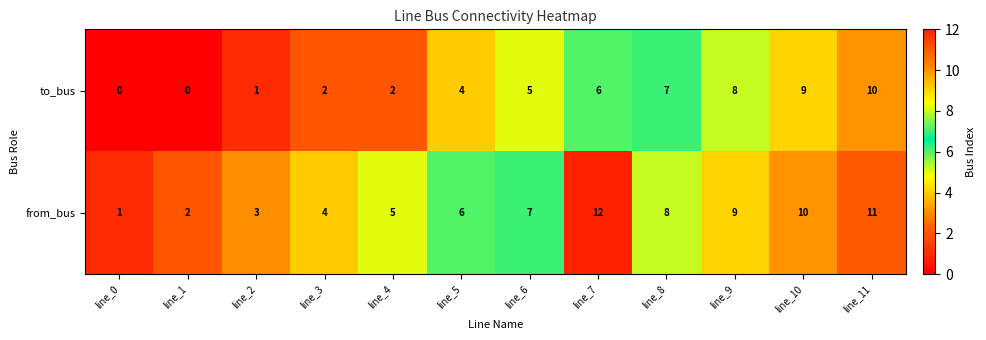

Which series has the largest total across all categories?

from_bus